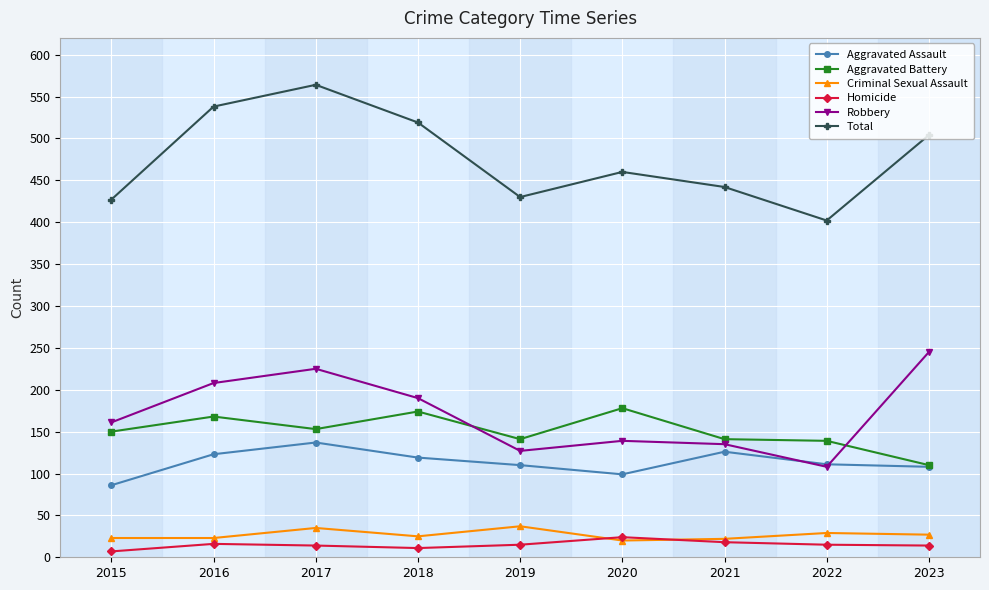

Where is the first local maximum for Aggravated Assault?

2017